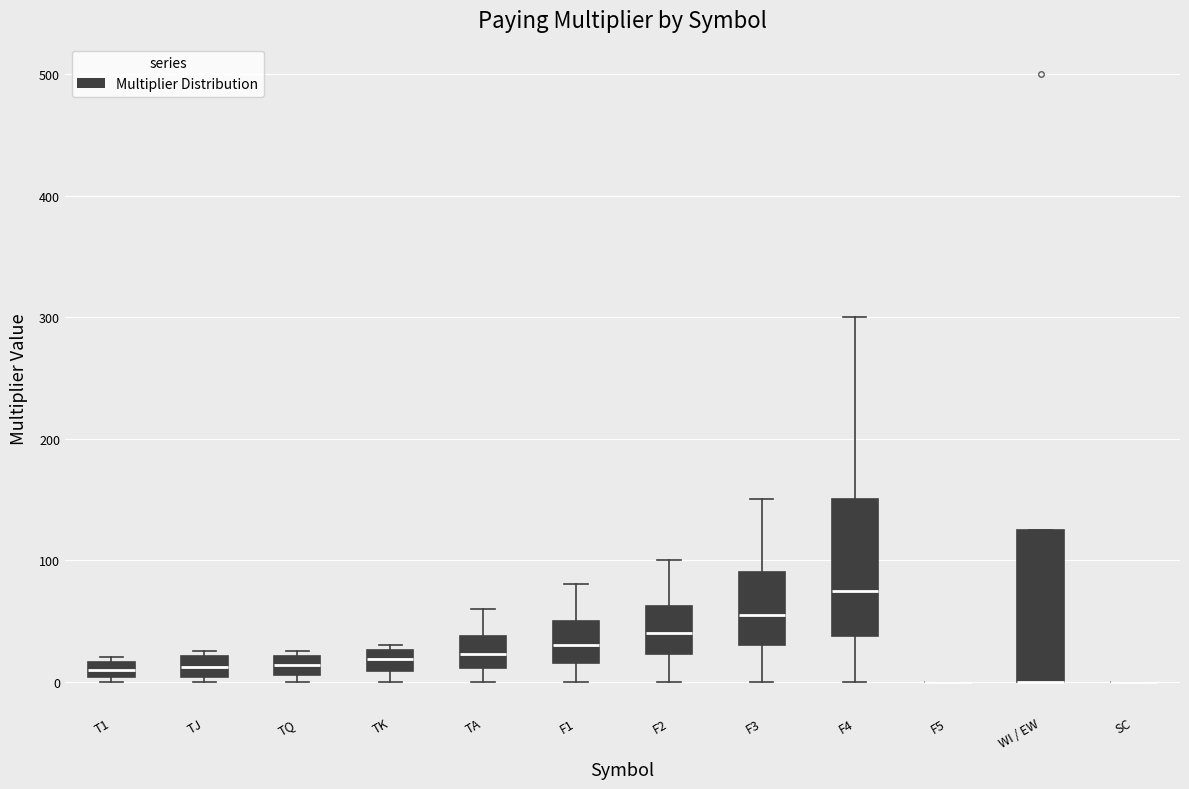

Which box is the tallest, from its lower edge to its upper edge?

WI / EW